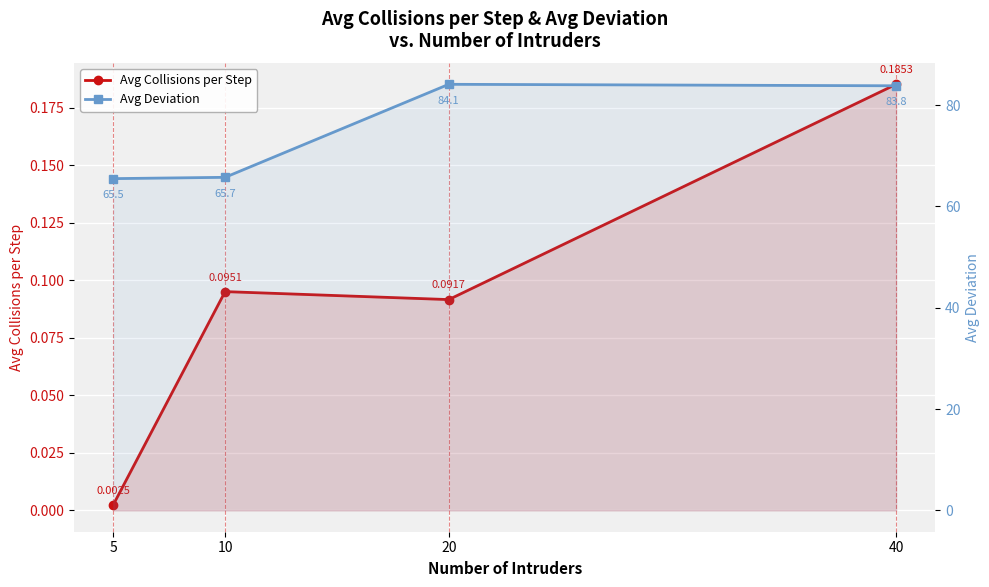

Count the number of categories in the chart.

4